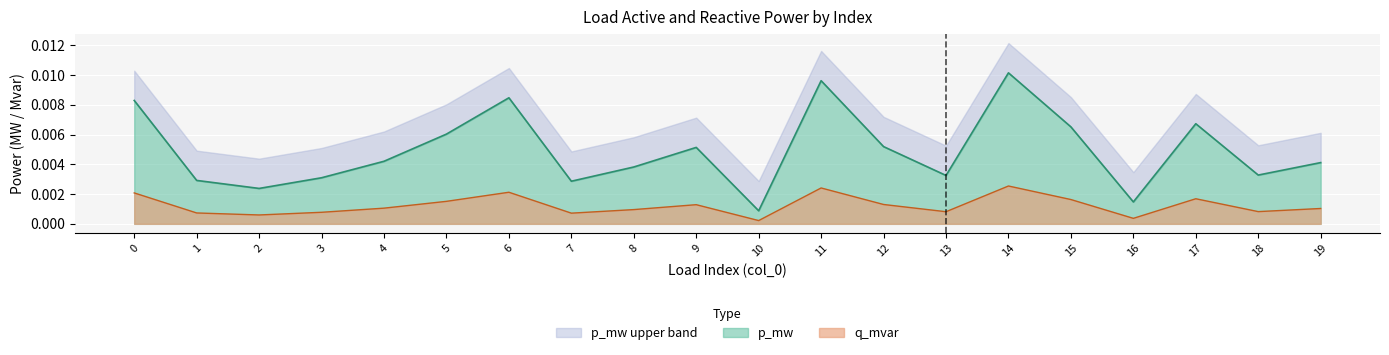

At which category does q_mvar reach its first local peak?

6